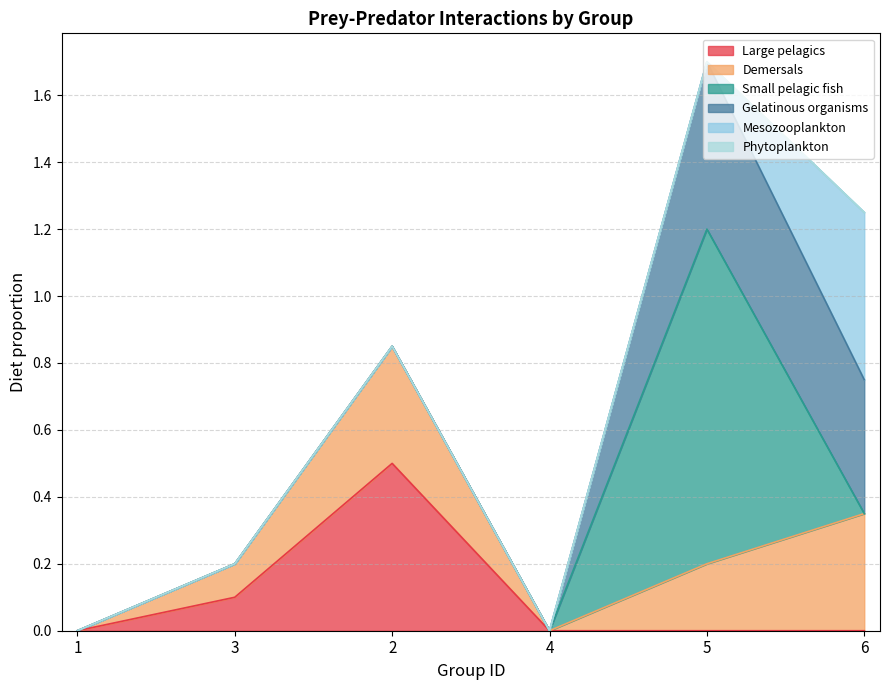

At which label does Demersals reach its minimum?

1